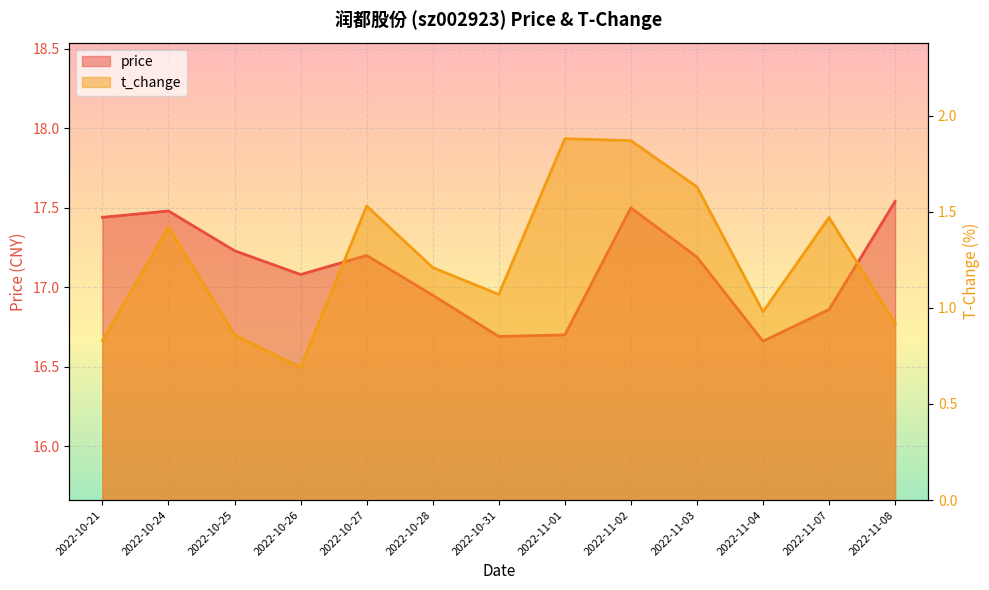

What is the difference between the t_change values at 2022-11-02 and 2022-10-21?

1.0